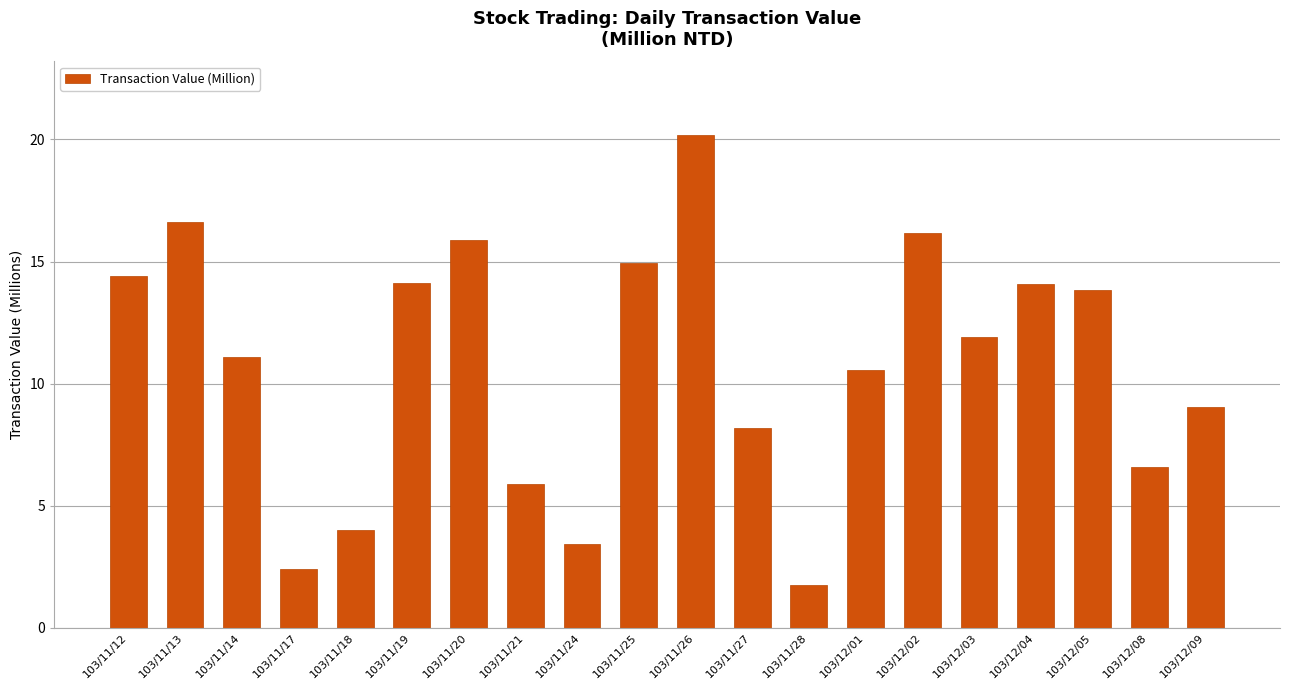

At which label is the value closest to 10?

103/12/01